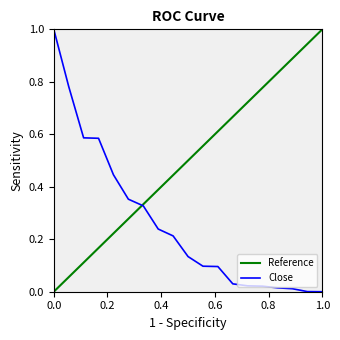

What is the average value?

0.3